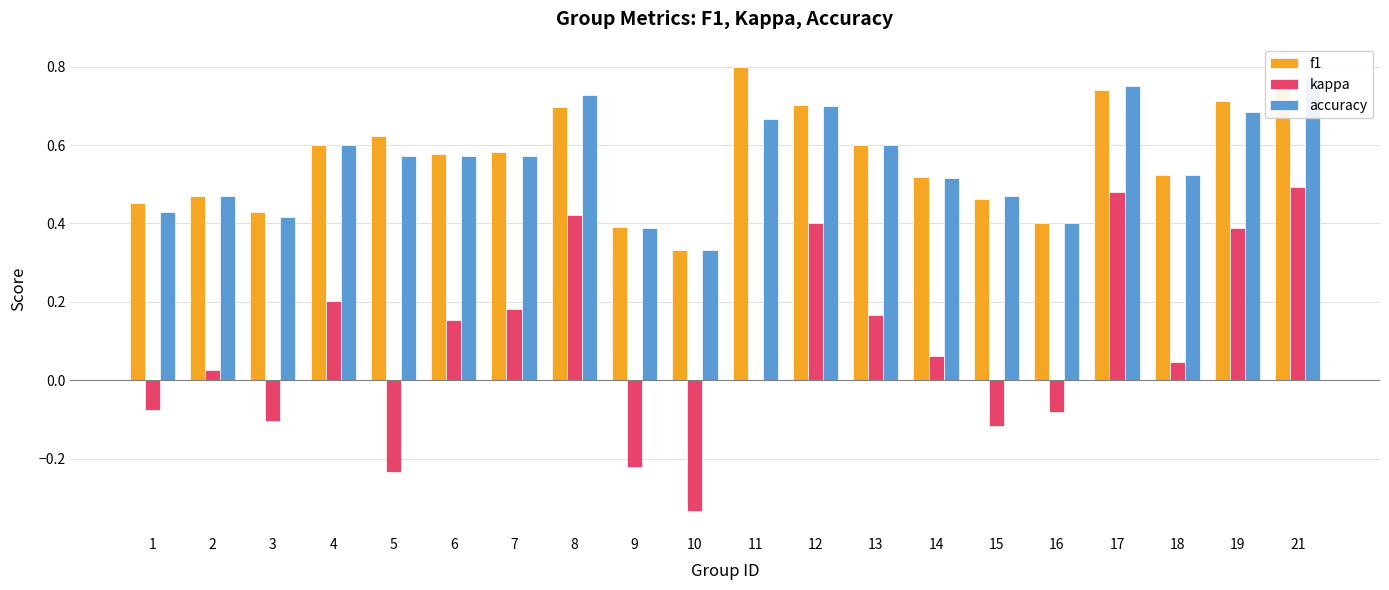

Between 5 and 9, which series saw the biggest shift?

f1